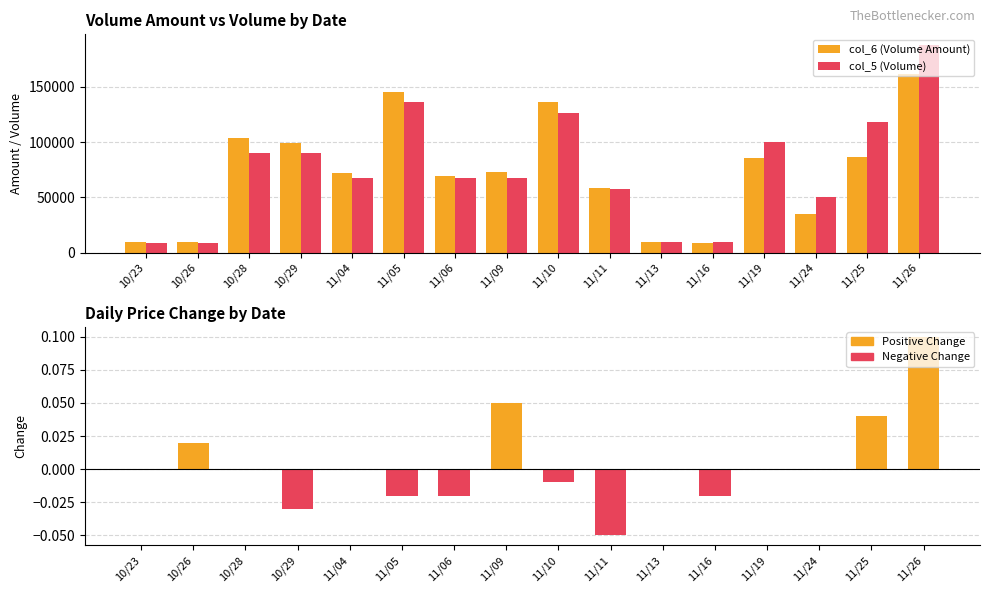

The col_6 (Volume Amount) series shows 14481.3 at 10/26. True or false?

False